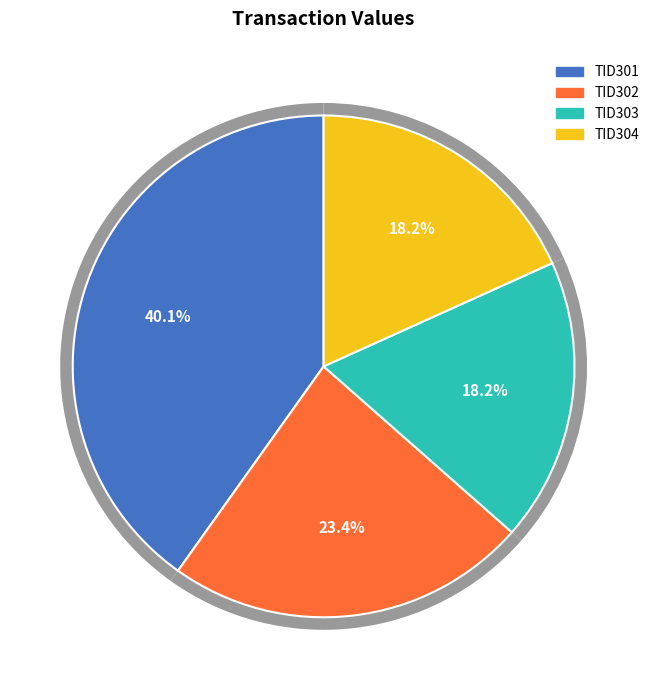

The TID304 slice represents 7% of the pie. True or false?

False